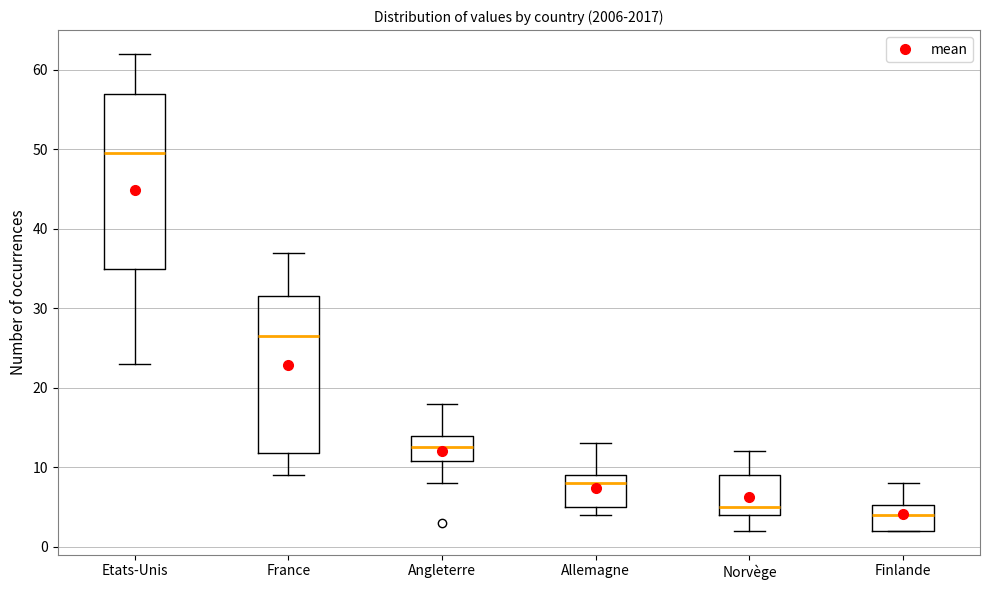

Reading left to right, read every box against the y-axis: the position of its median line, the range the box covers, and the ends of its whiskers. The values are not printed on the chart, so give them approximately, as read against the axis.

Etats-Unis: median 50, box 35 to 57, whiskers 23 to 62
France: median 27, box 12 to 32, whiskers 9 to 37
Angleterre: median 13, box 11 to 14, whiskers 8 to 18
Allemagne: median 8, box 5 to 9, whiskers 4 to 13
Norvège: median 5, box 4 to 9, whiskers 2 to 12
Finlande: median 4, box 2 to 5, whiskers 2 to 8